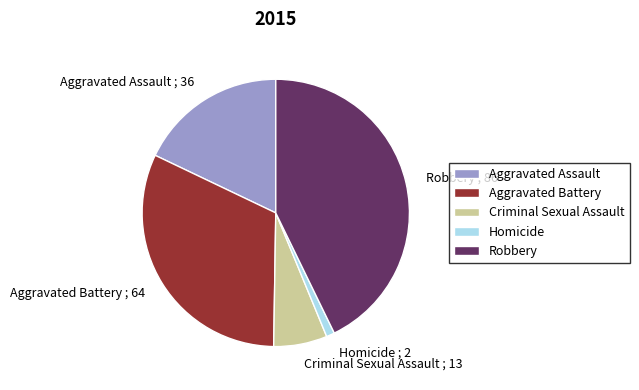

Approximately how many times larger is the value at Robbery ; 86 compared to Aggravated Assault ; 36?

2.4